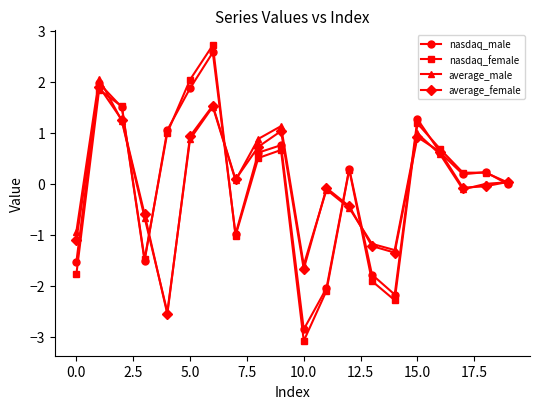

Which series has the widest spread of values?

nasdaq_female